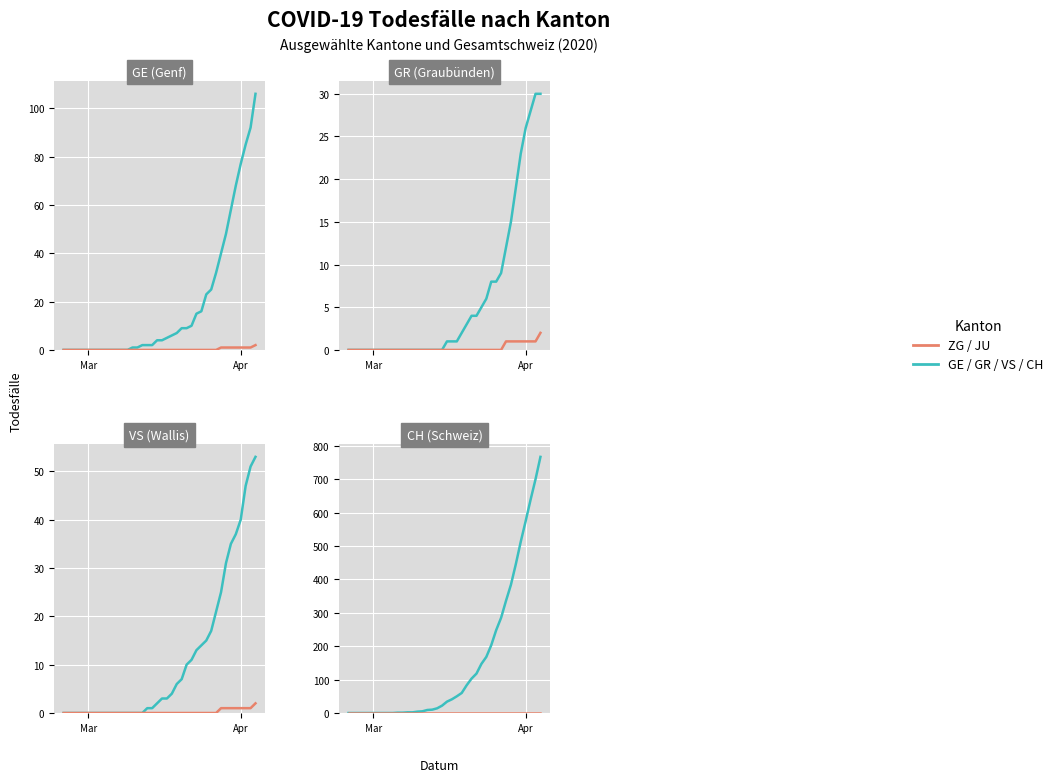

At how many categories does at least one series exceed 381?

7